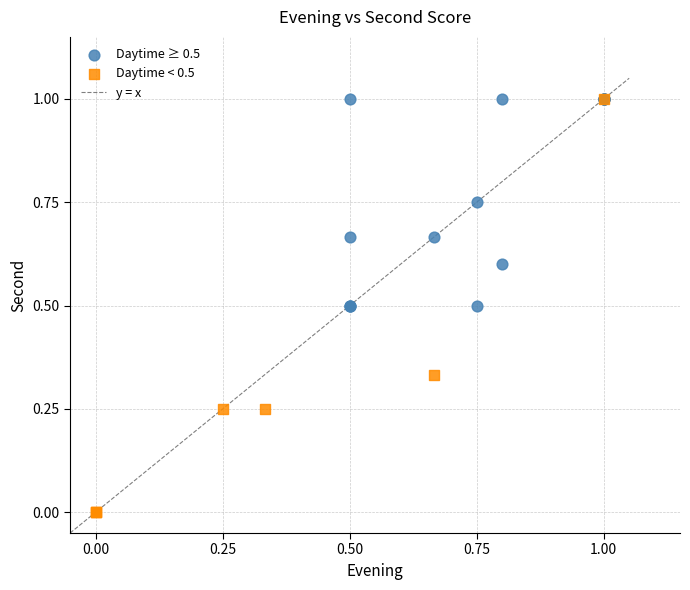

Which series reaches the minimum Y coordinate?

Daytime < 0.5